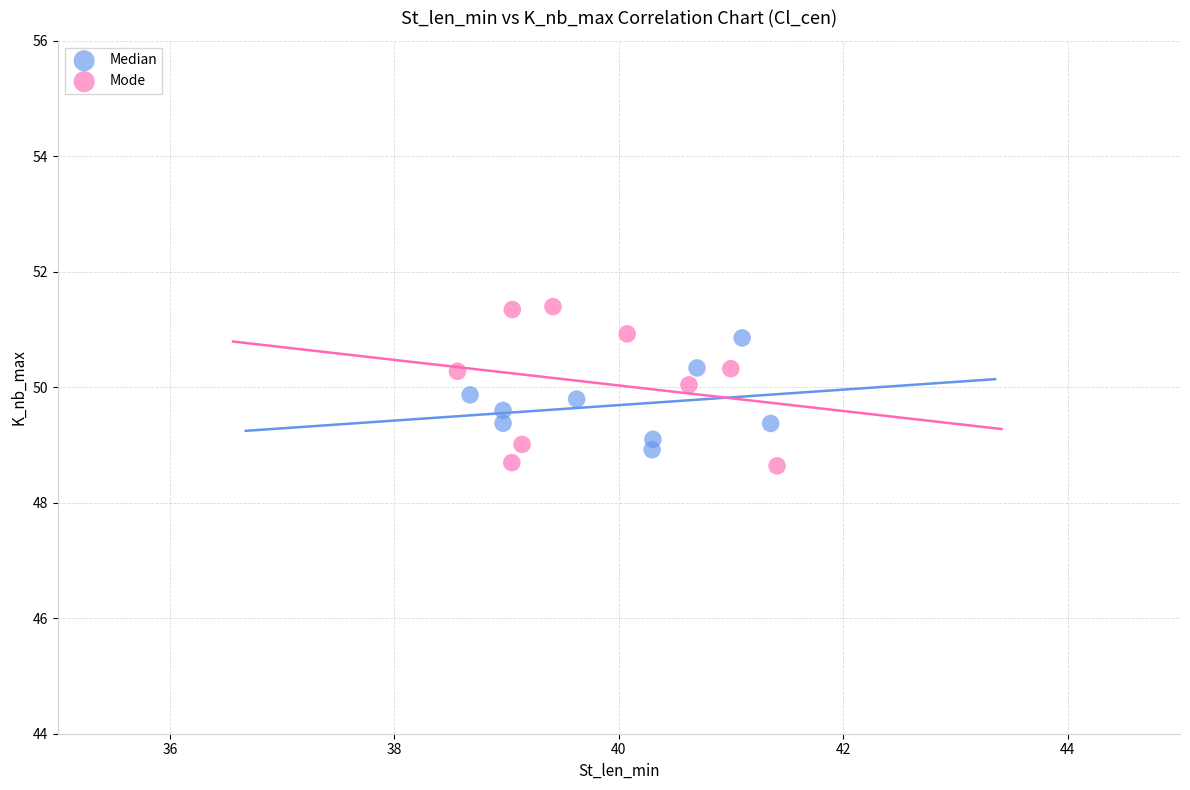

Which series contains the highest Y value?

Mode